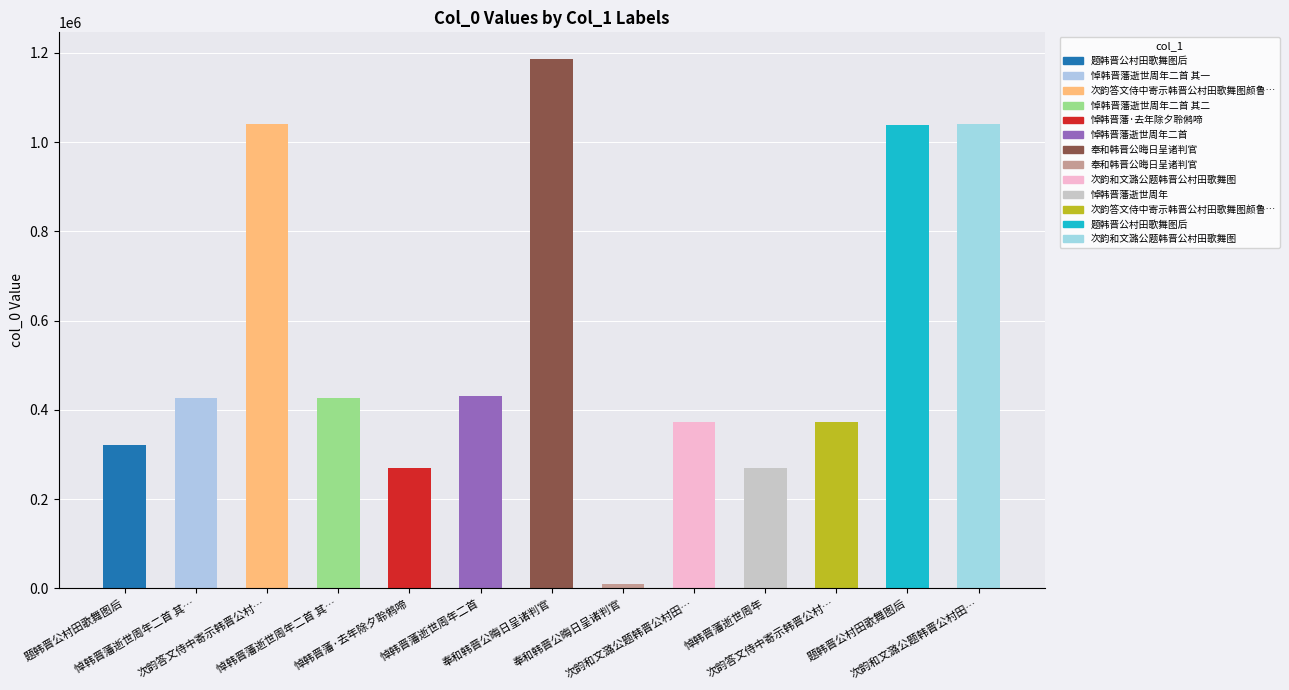

What is the smallest value displayed?

10511